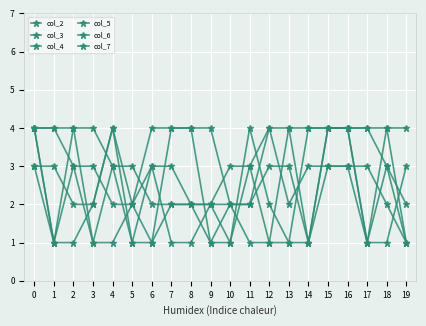

Where is col_3 nearest to the value 2?

5